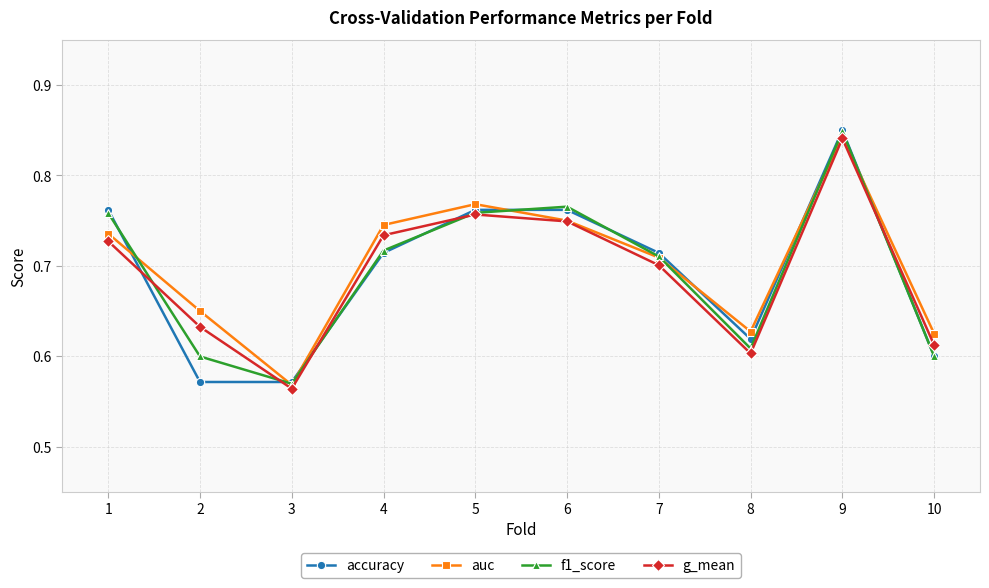

Count the f1_score values in the range 0 to 1.

10